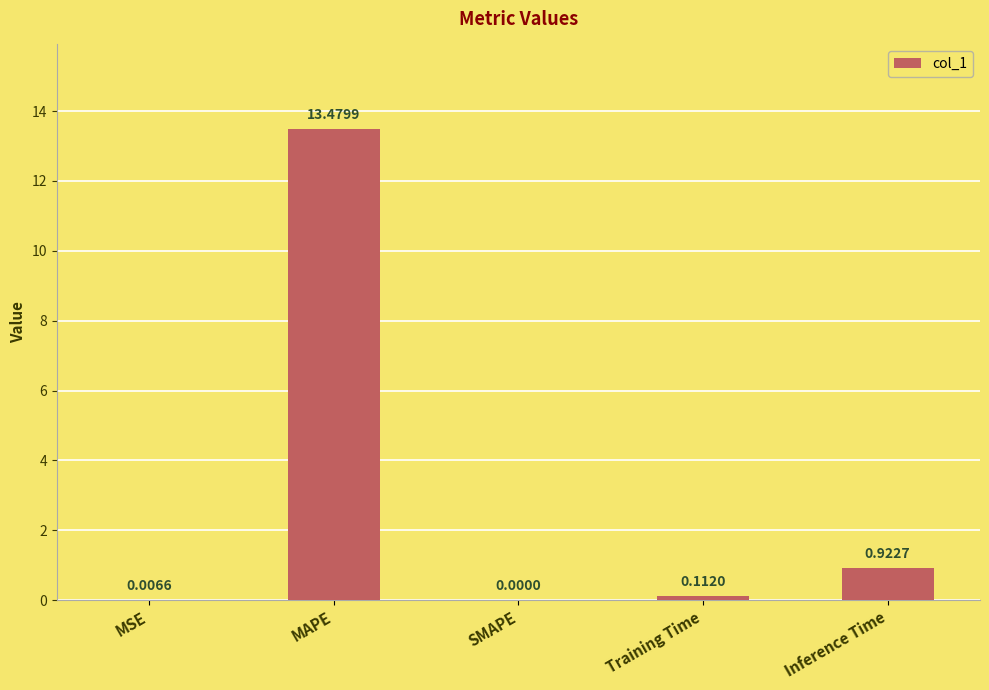

Is it true that the value at SMAPE is -8.6?

False